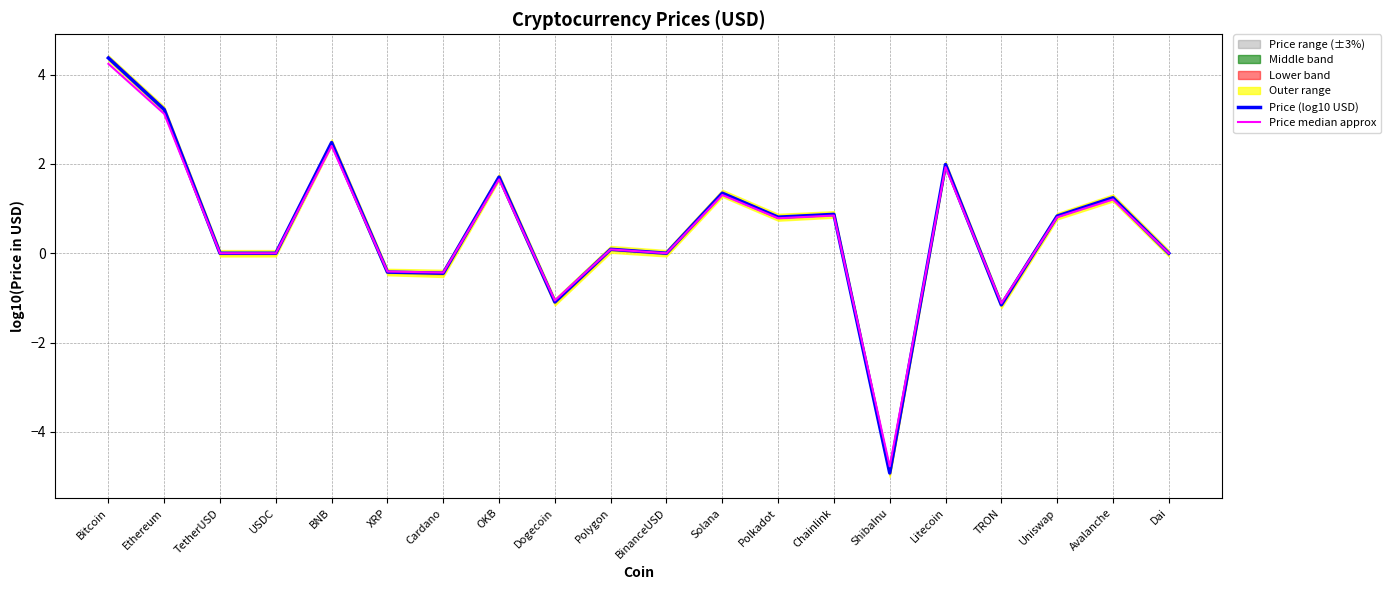

What position from the right is TRON?

4